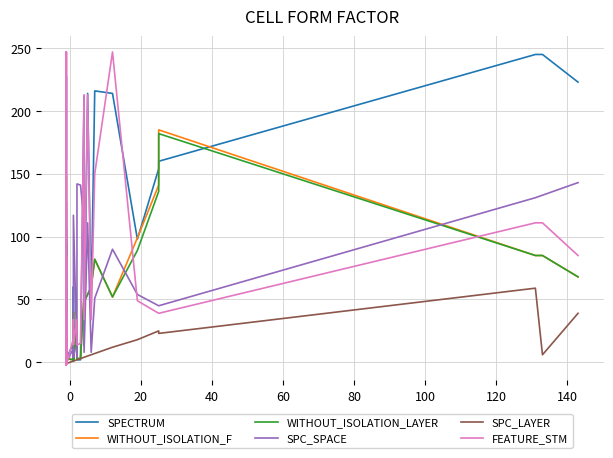

What are all the series names shown in the legend?

SPECTRUM, WITHOUT_ISOLATION_F, WITHOUT_ISOLATION_LAYER, SPC_SPACE, SPC_LAYER, FEATURE_STM